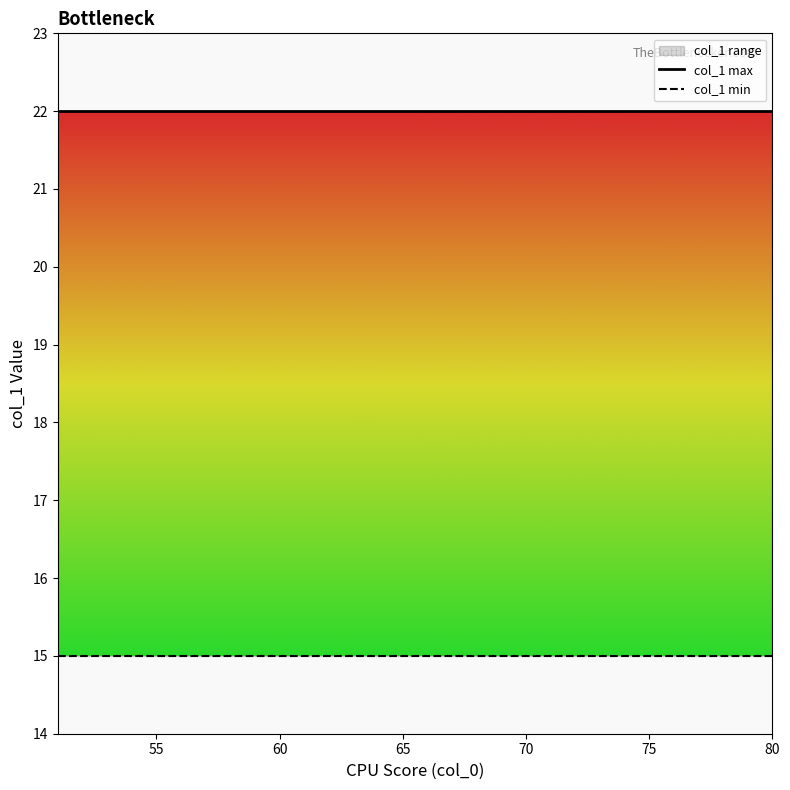

What is the greatest value displayed?

22